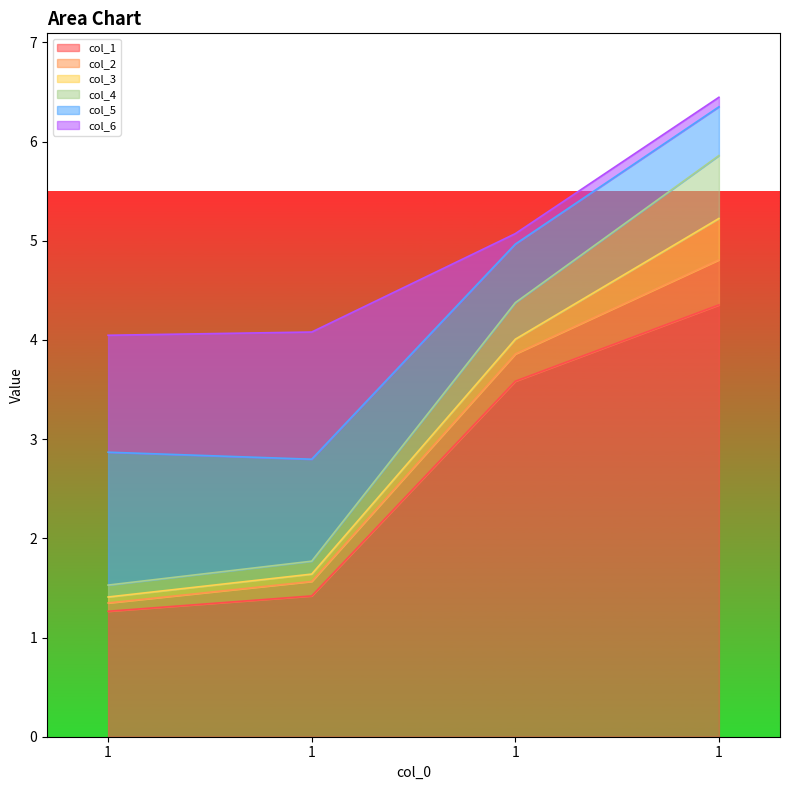

True or false: col_2 and col_1 intersect in this chart.

False